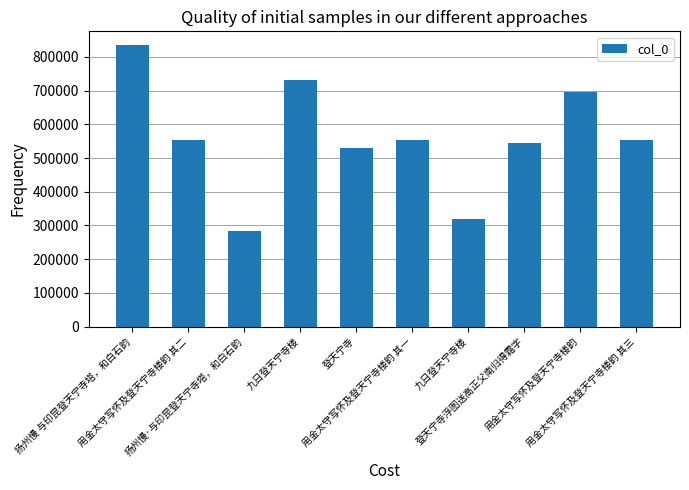

What is the average value?

559938